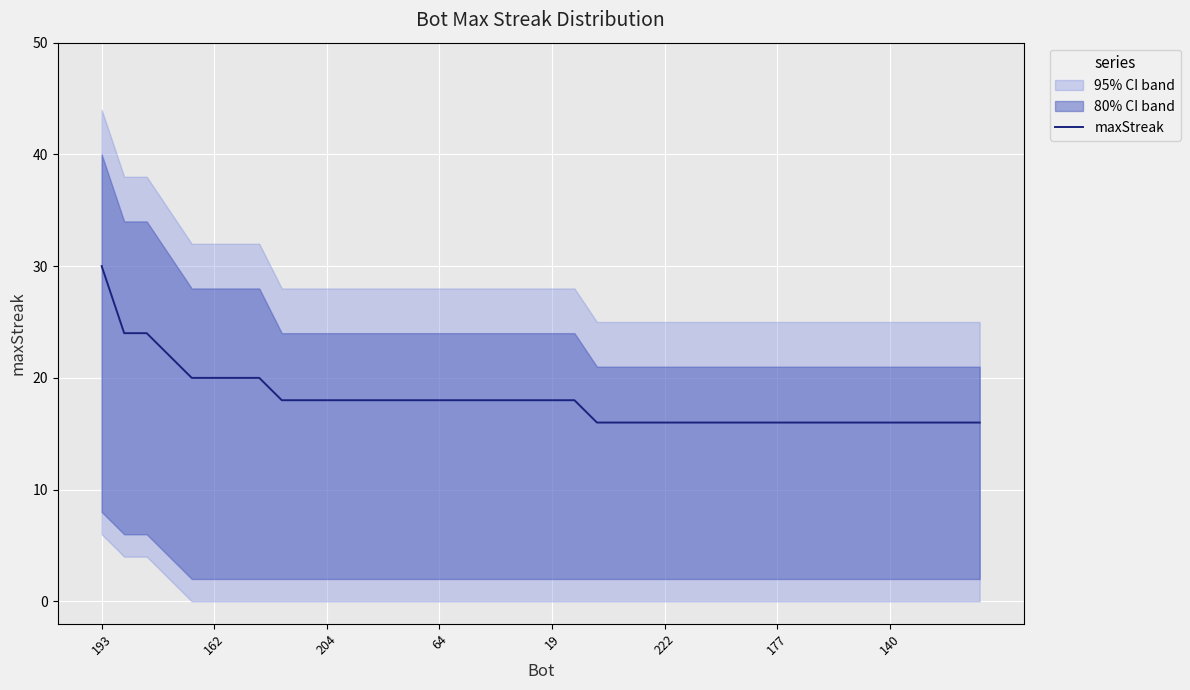

At which label does the data first exceed 18?

193